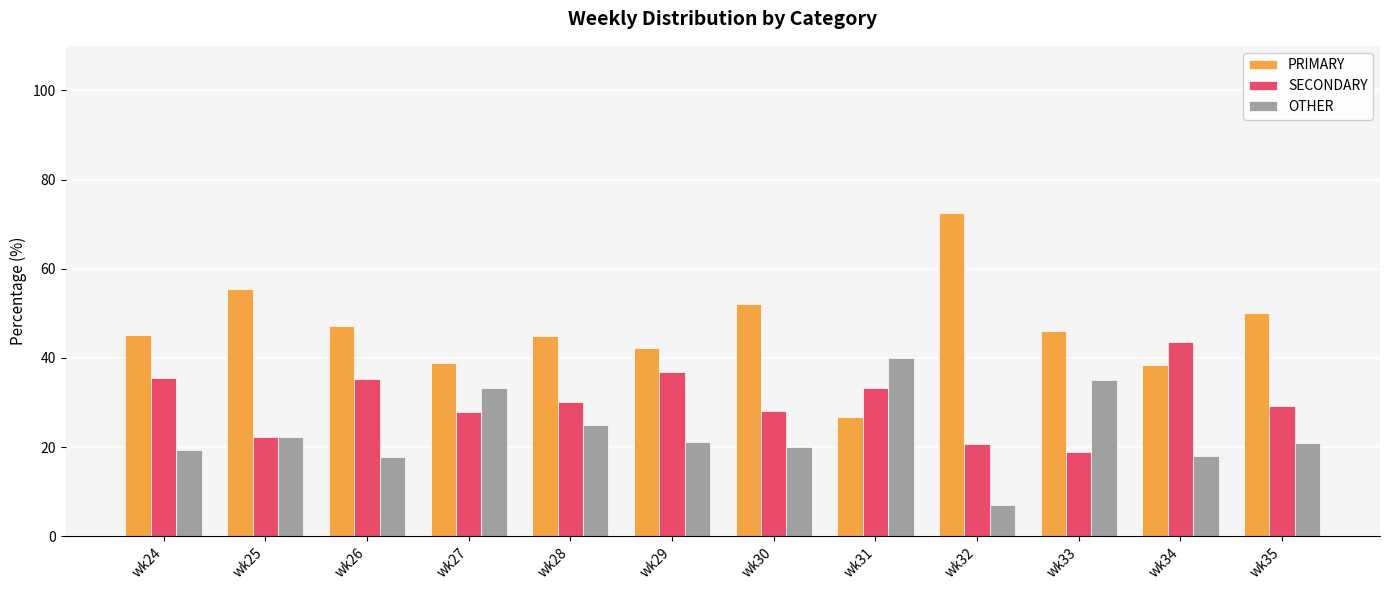

True or false: OTHER has a value of 7.3 at wk34.

False